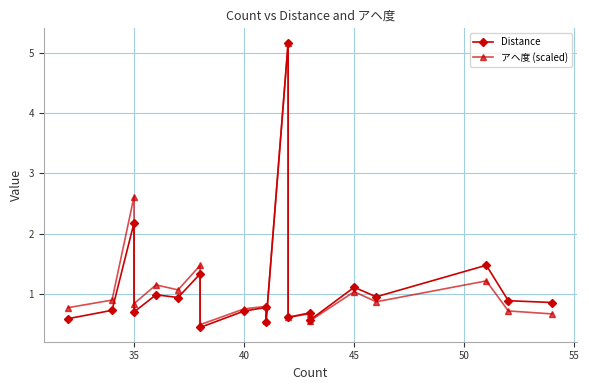

The value of Distance at 14 is 0.2. True or false?

False